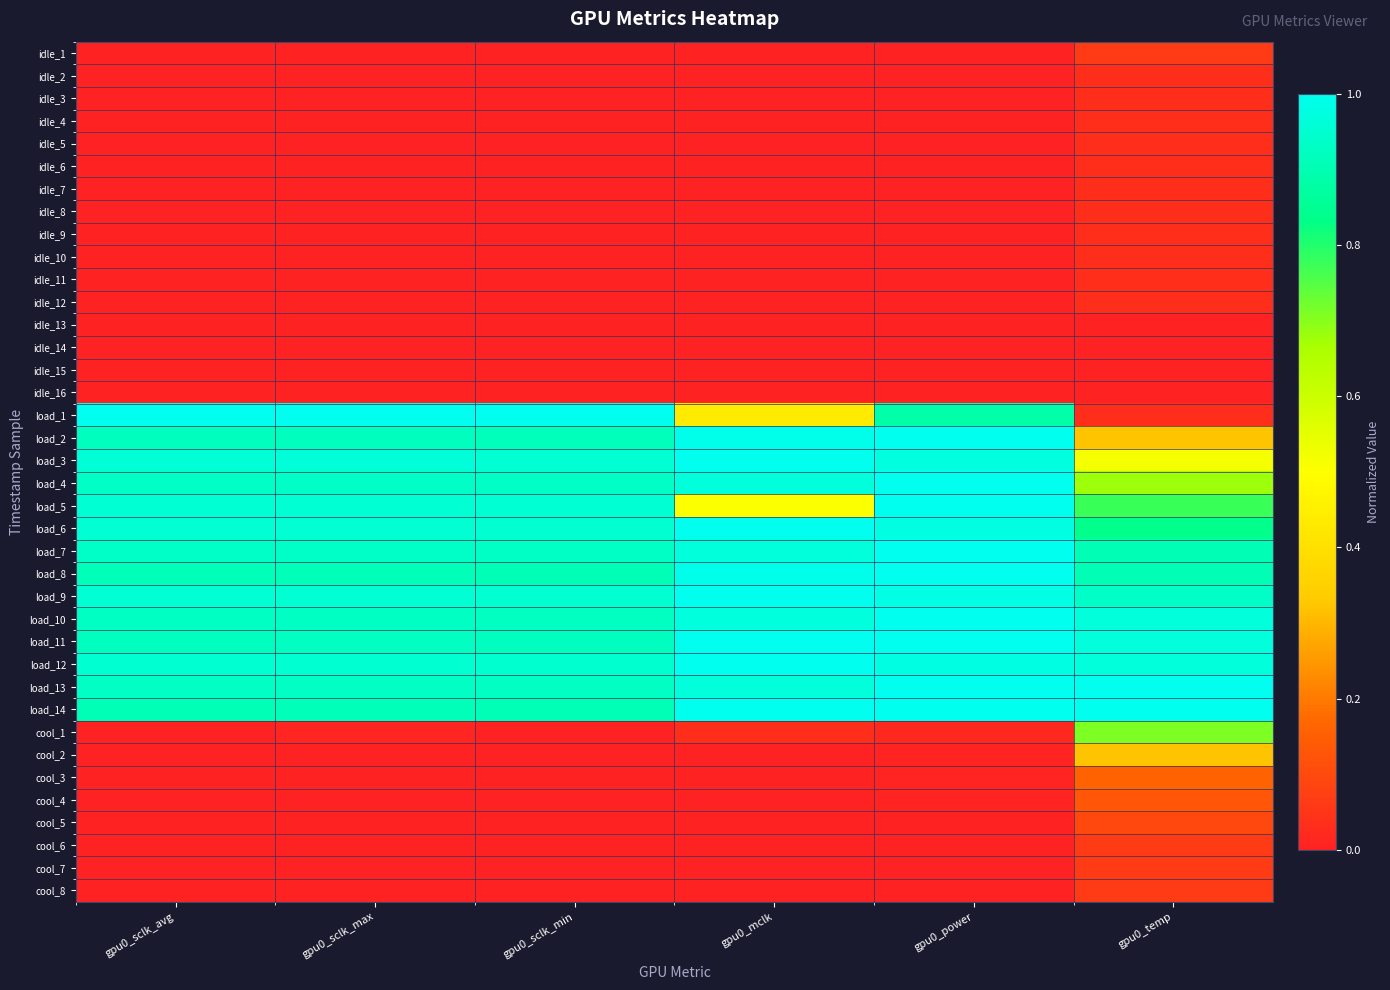

At how many categories does at least one series exceed 0?

6